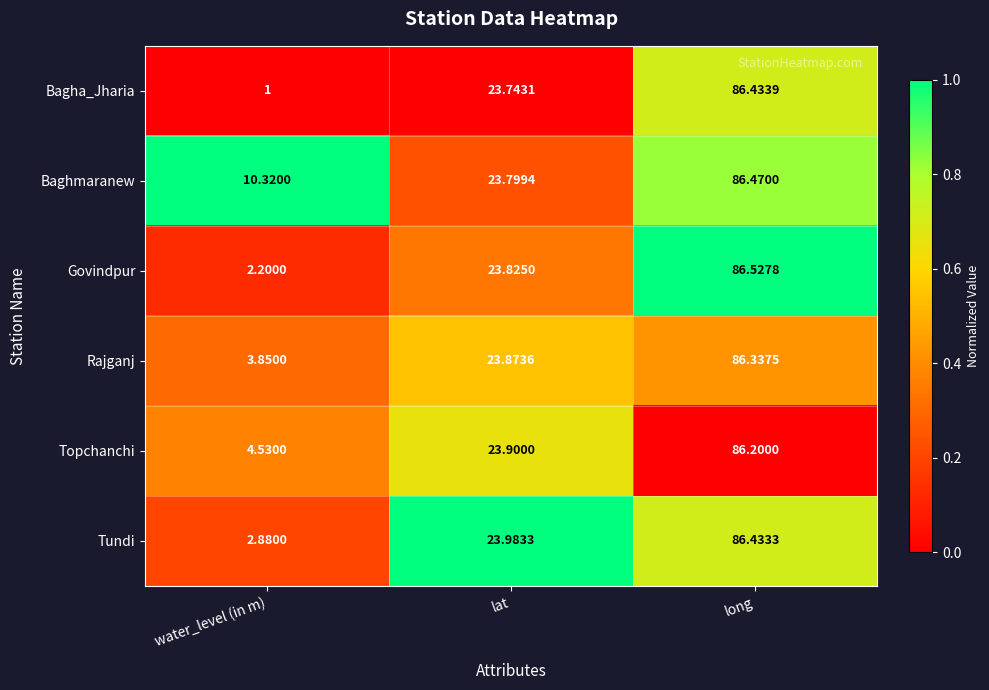

At which label does Govindpur reach its minimum?

water_level (in m)